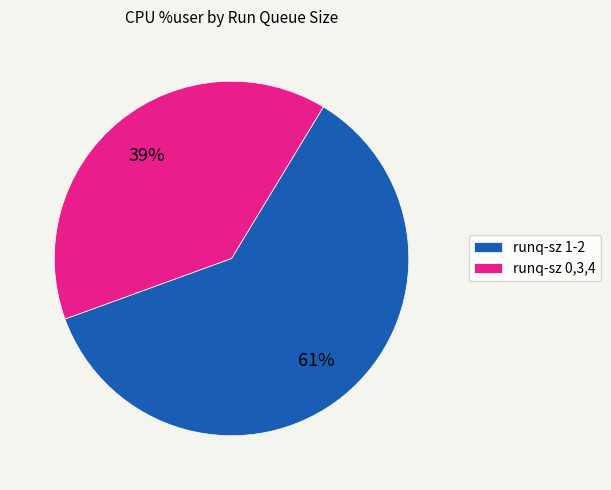

To the nearest percent, what percentage of the pie is runq-sz 1-2?

61%